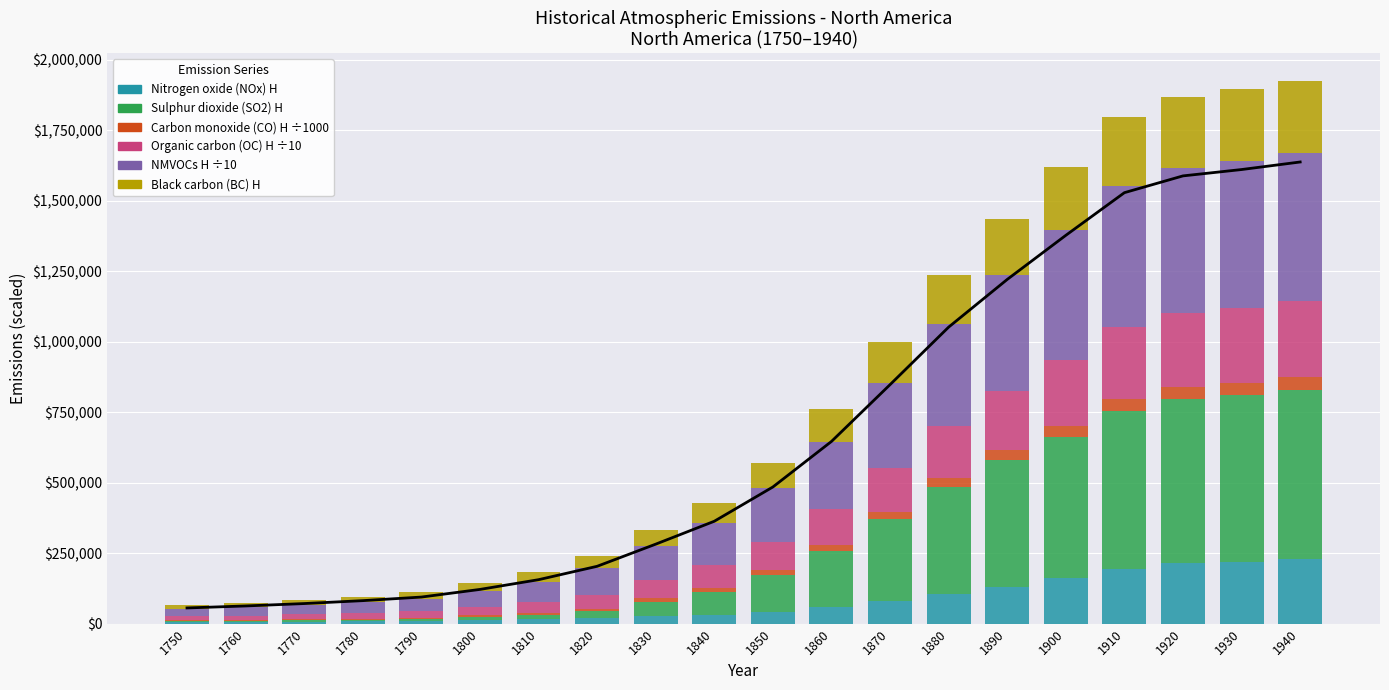

How many data points in Carbon monoxide (CO) H are less than 18000?

10